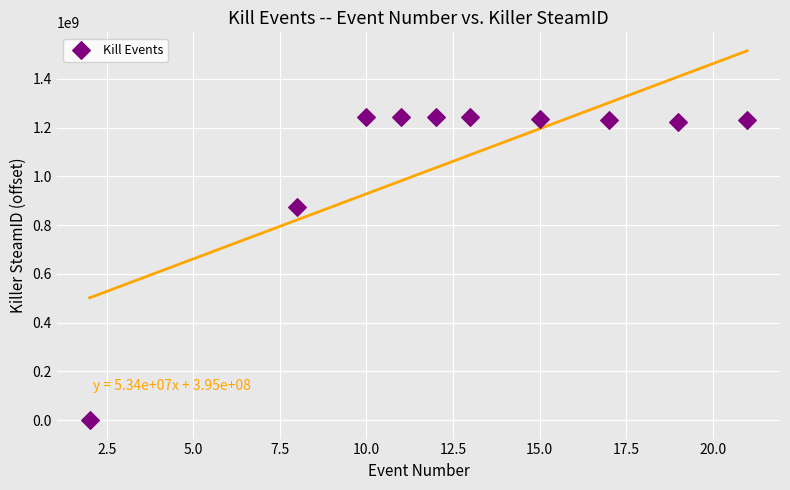

What is the average X value?

13